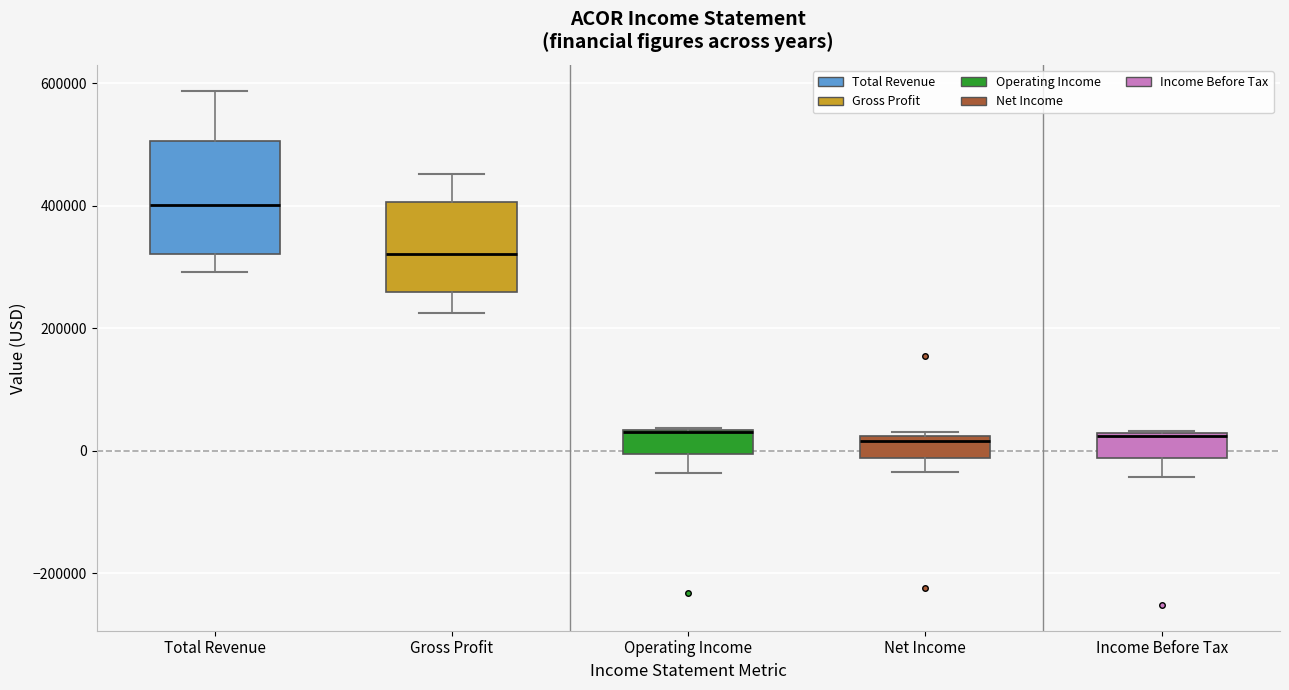

Which box is the tallest, from its lower edge to its upper edge?

Total Revenue